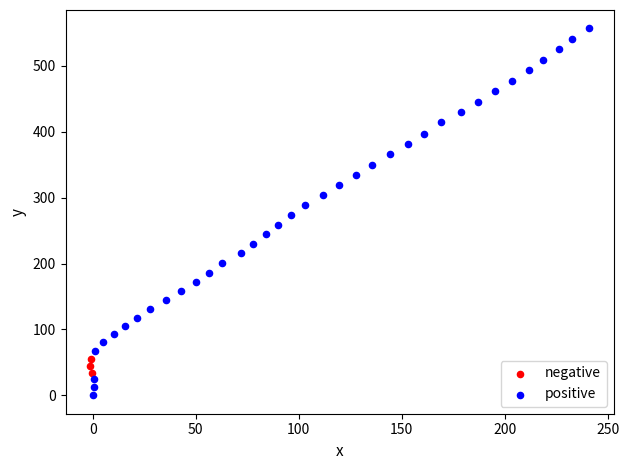

Which series contains the lowest Y value?

positive